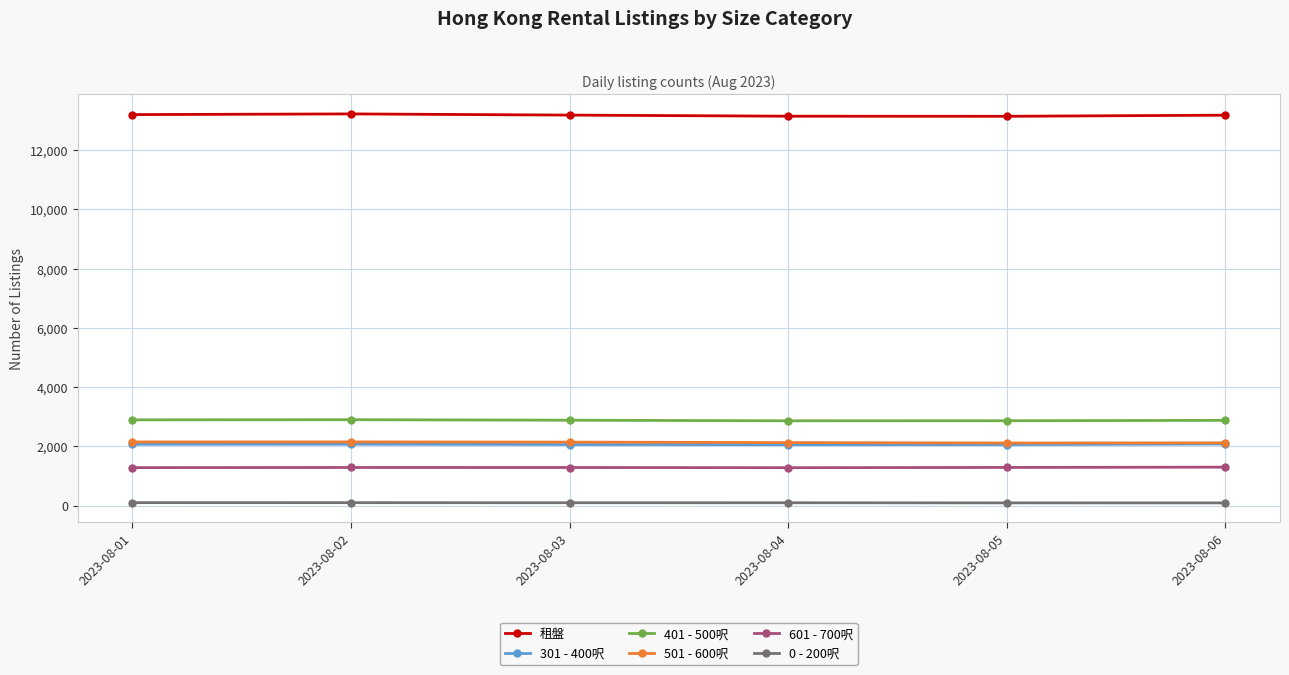

What is the maximum value for 501 - 600呎?

2154